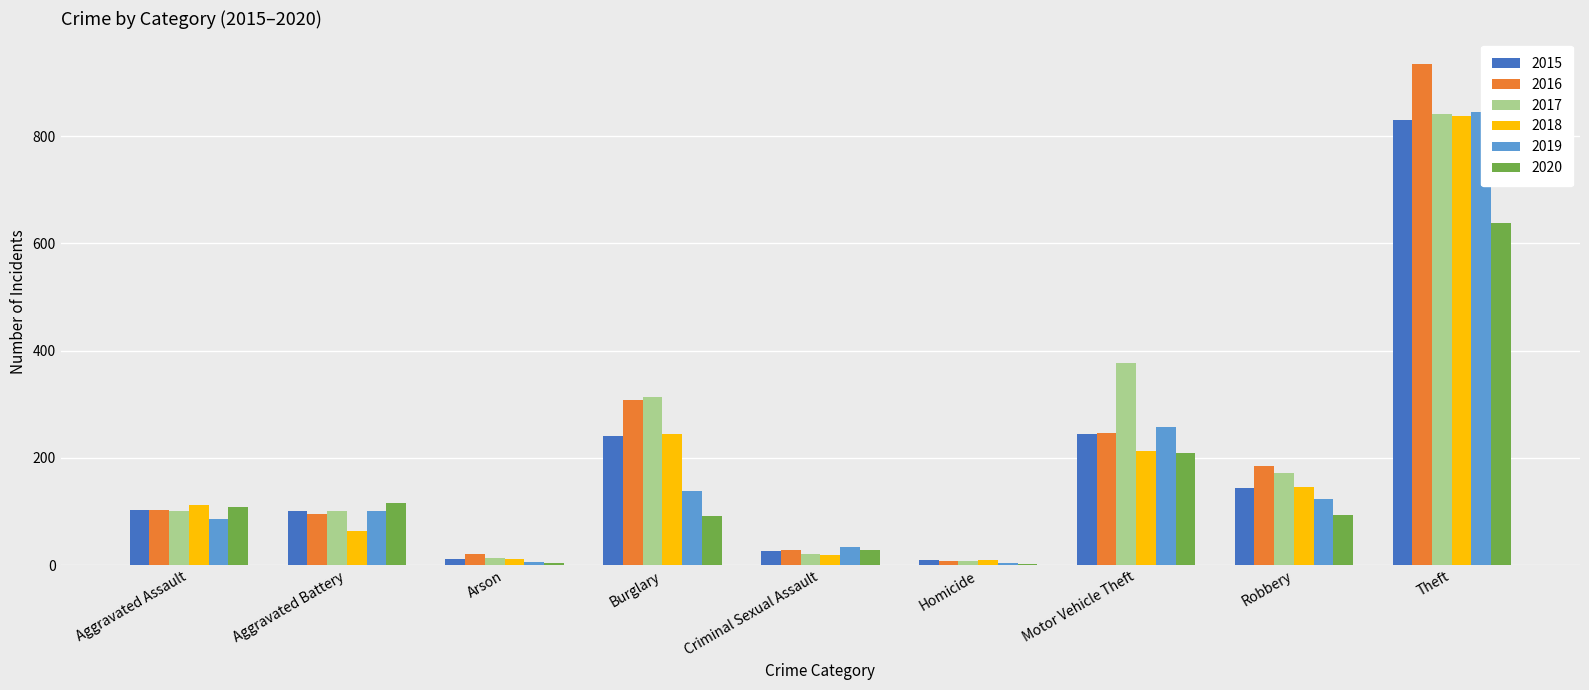

Rank the categories by 2017 value from lowest to highest.

Homicide, Arson, Criminal Sexual Assault, Aggravated Assault, Aggravated Battery, Robbery, Burglary, Motor Vehicle Theft, Theft